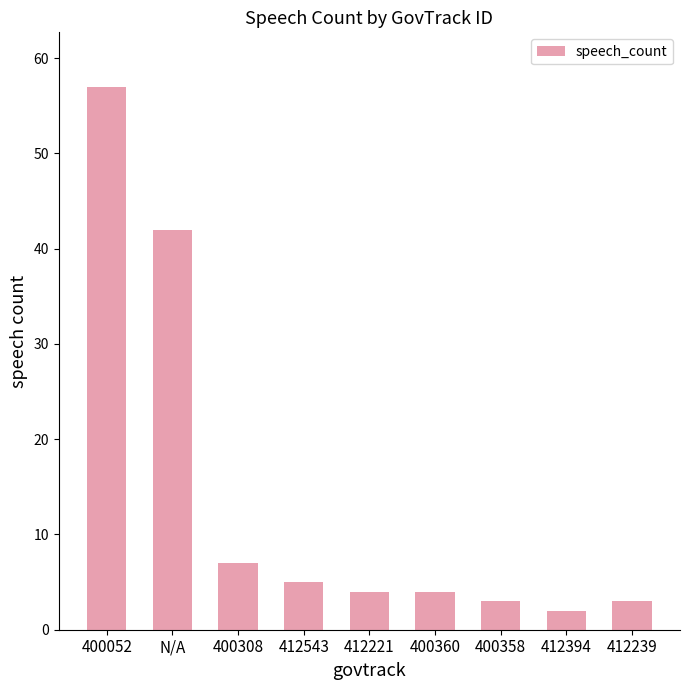

Which category has the lowest value across all series?

412394